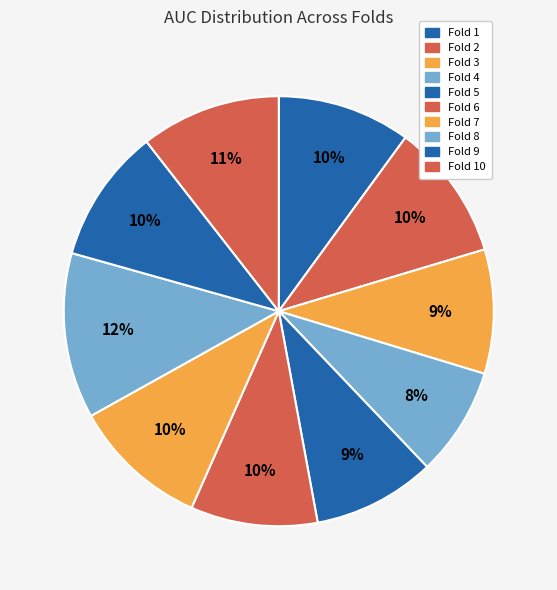

How many segments does this pie chart have?

10